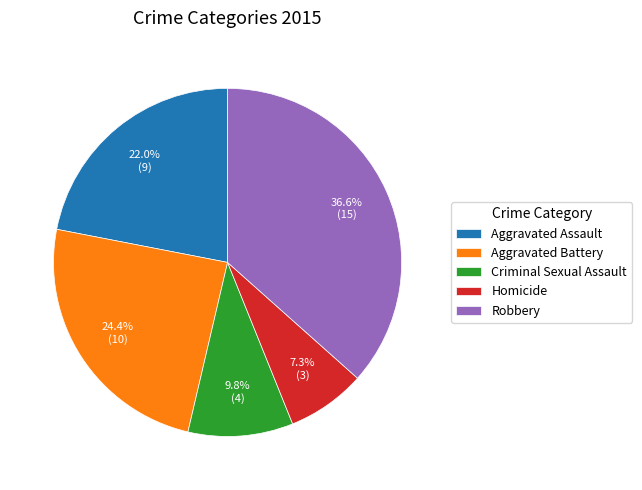

What is the largest slice in the pie chart?

Robbery